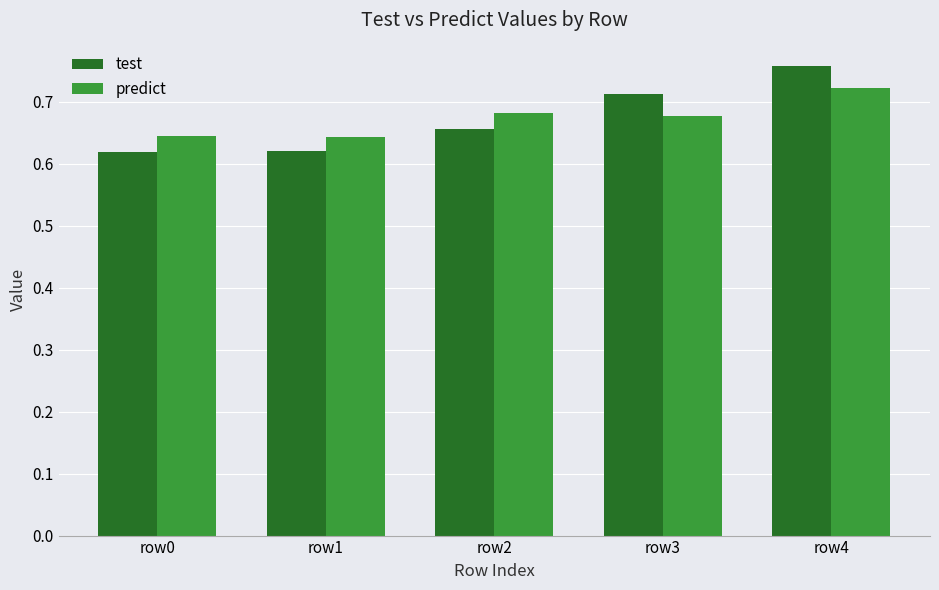

Count the test values in the range 0 to 1.

5